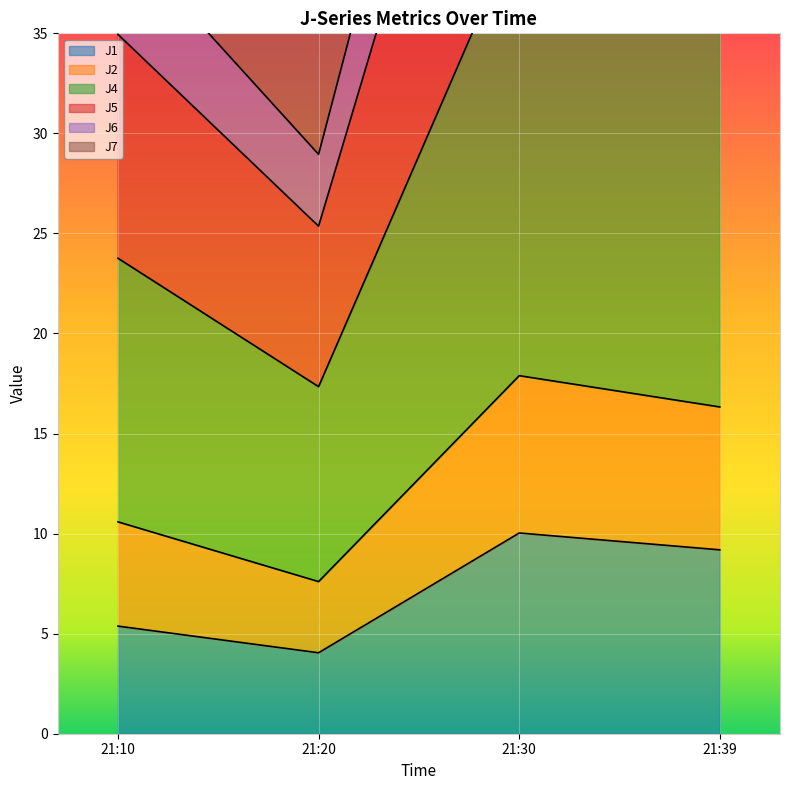

List the labels in order of J1 value, largest first.

21:30, 21:39, 21:10, 21:20